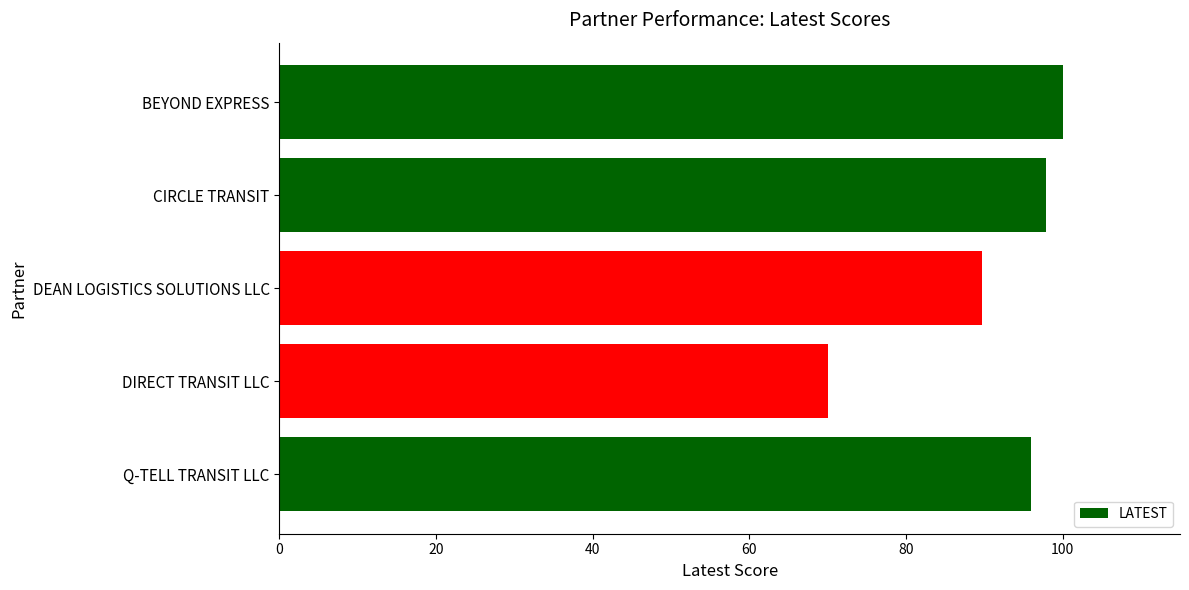

What is the sum of all values?

453.7